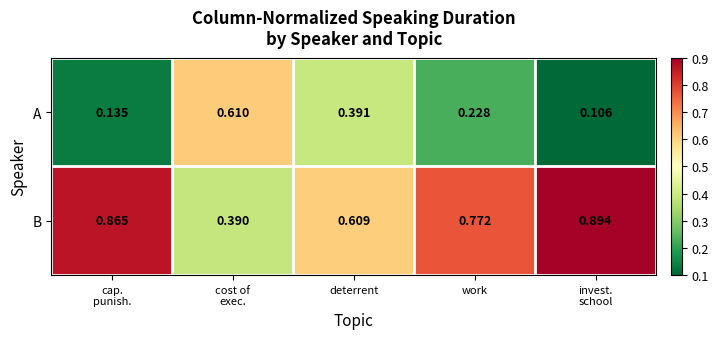

Rank the series by their average value, from highest to lowest.

B, A